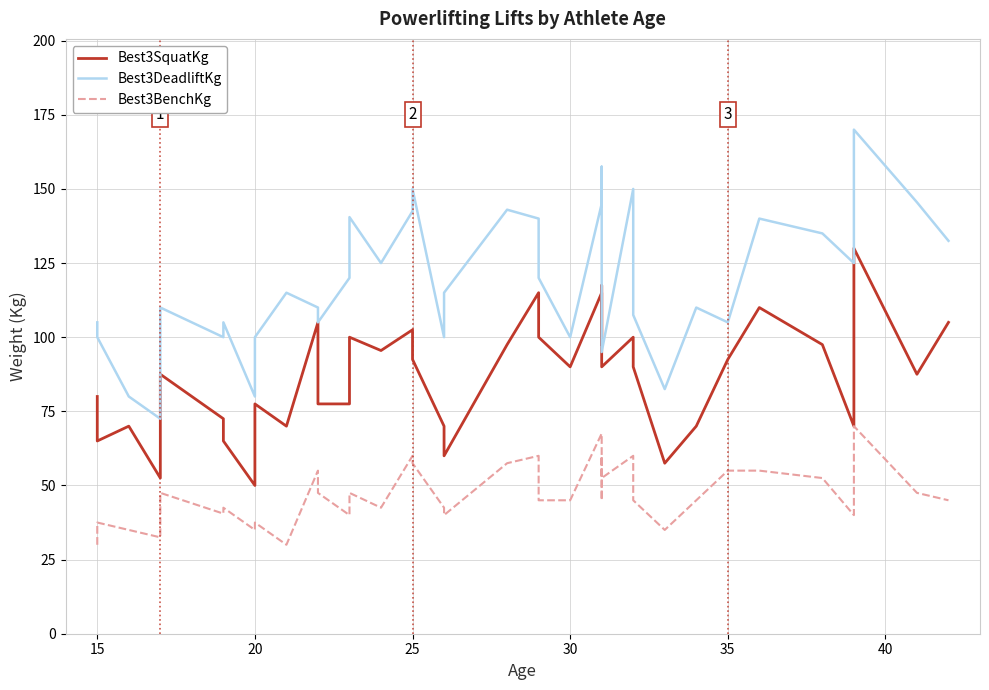

Which series has the largest range (max minus min)?

Best3DeadliftKg